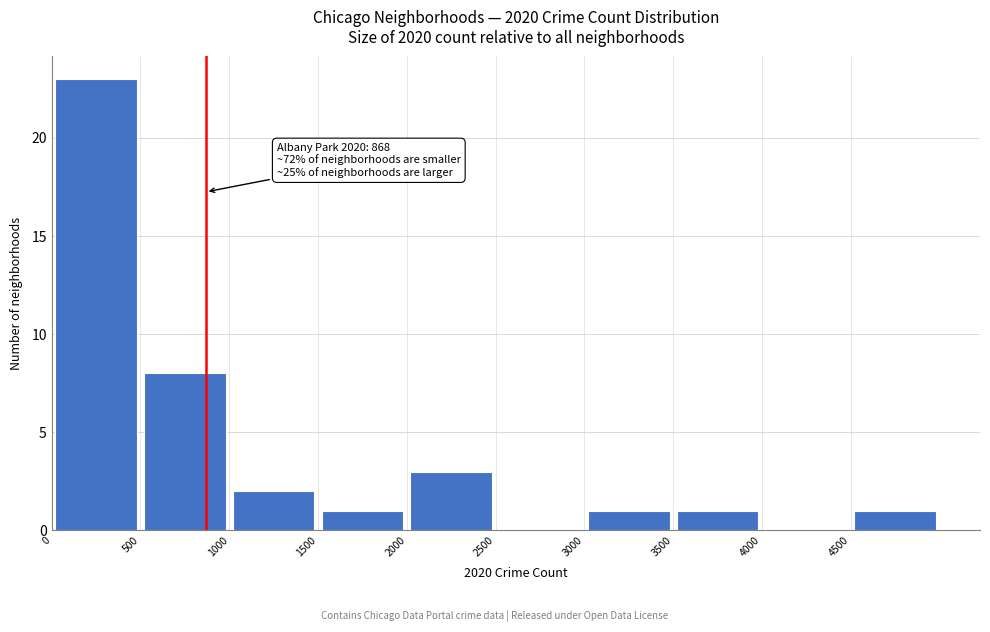

Over which range of the x-axis is the bar tallest?

0 to 500